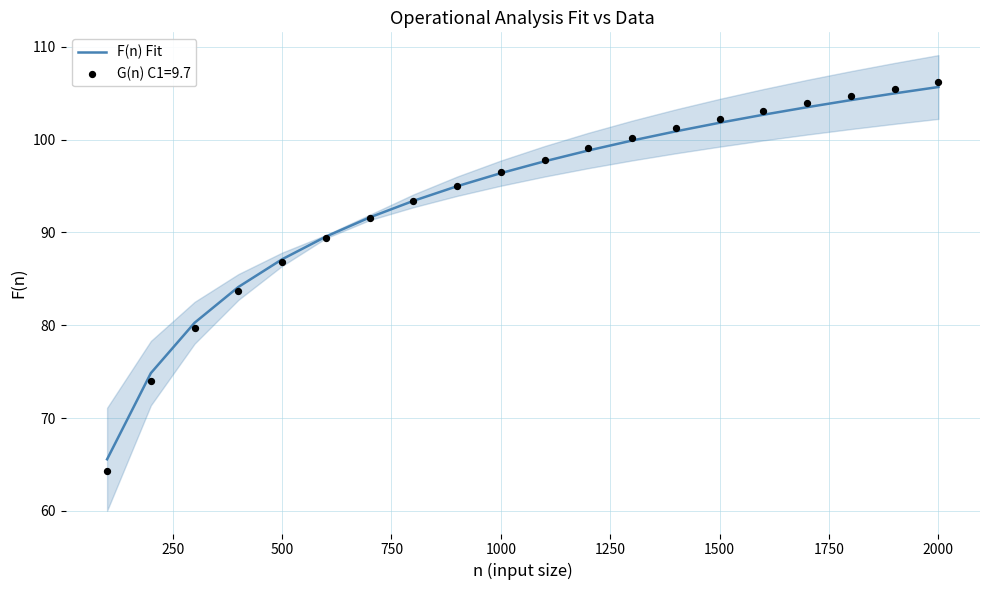

What is the minimum value for F(n) Fit?

65.6